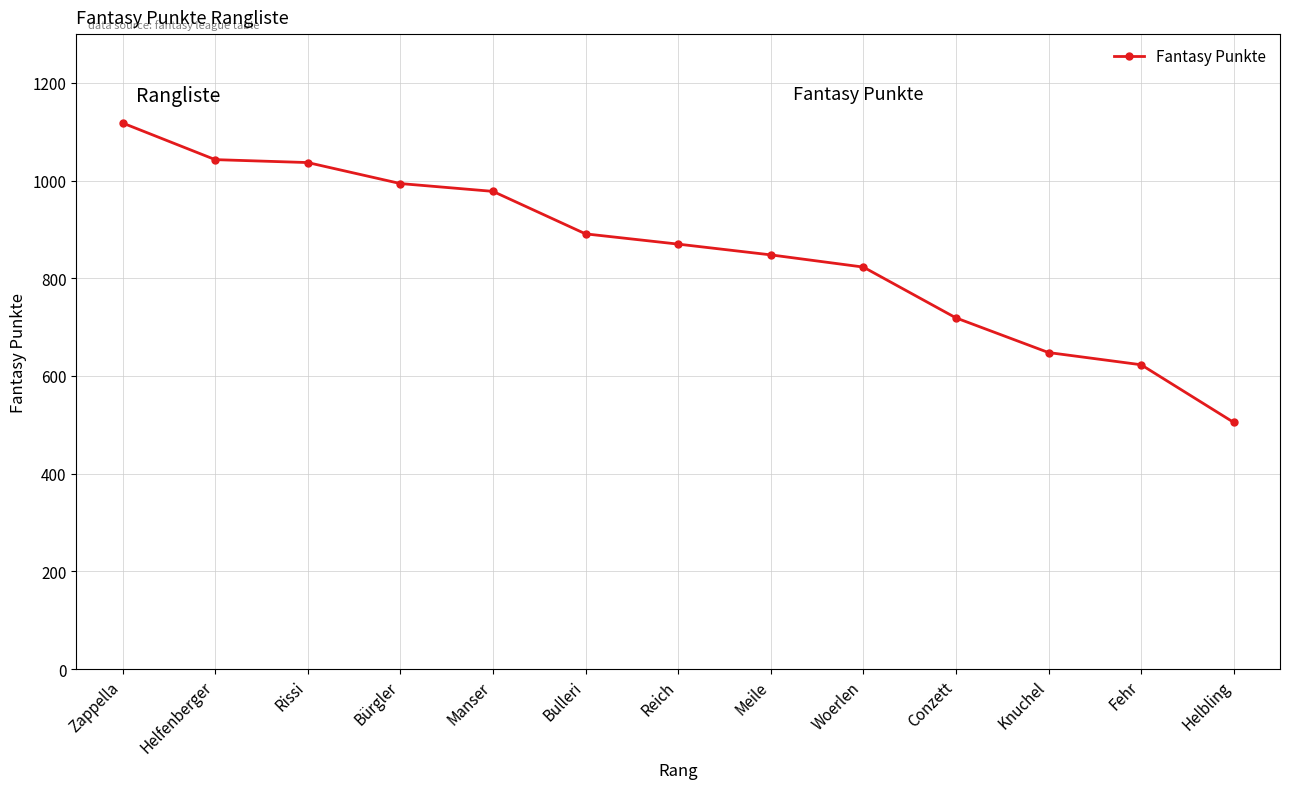

What is the minimum value shown in the chart?

505